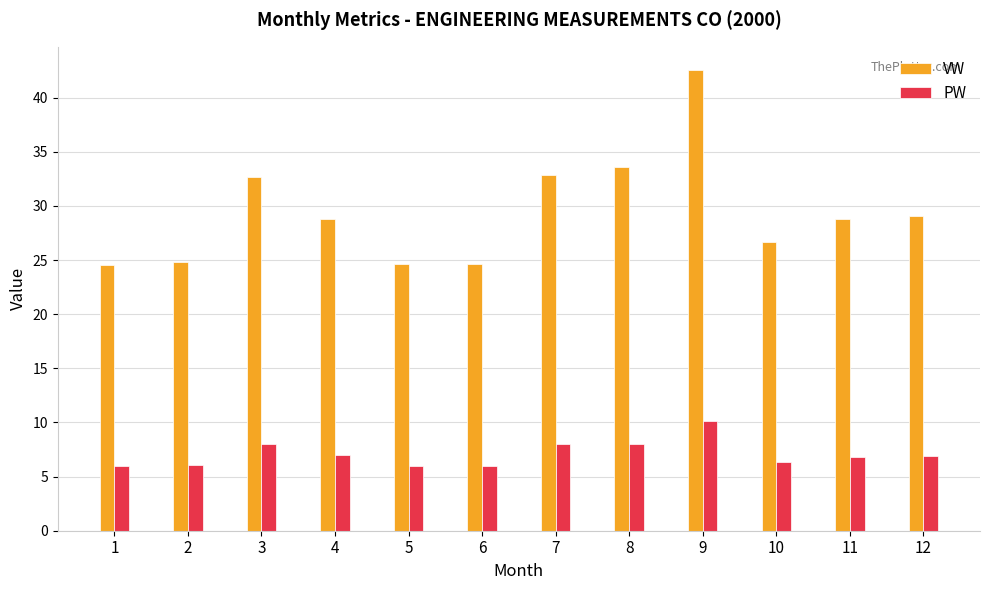

How many distinct data groups are displayed?

2